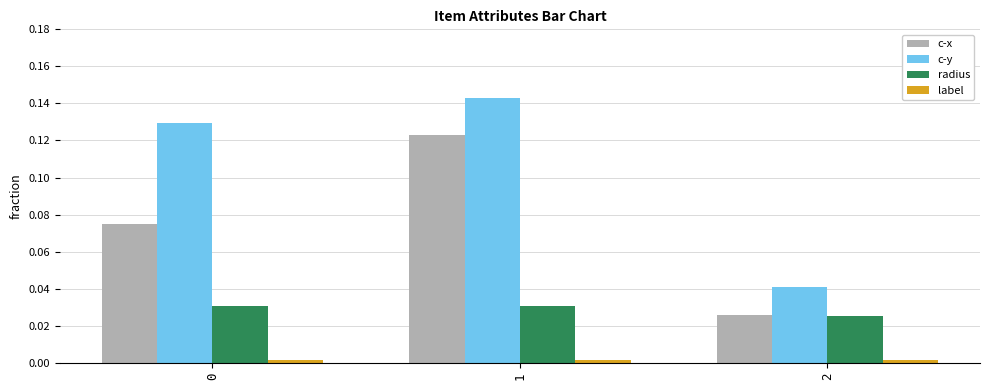

Which series has the widest spread of values?

c-y